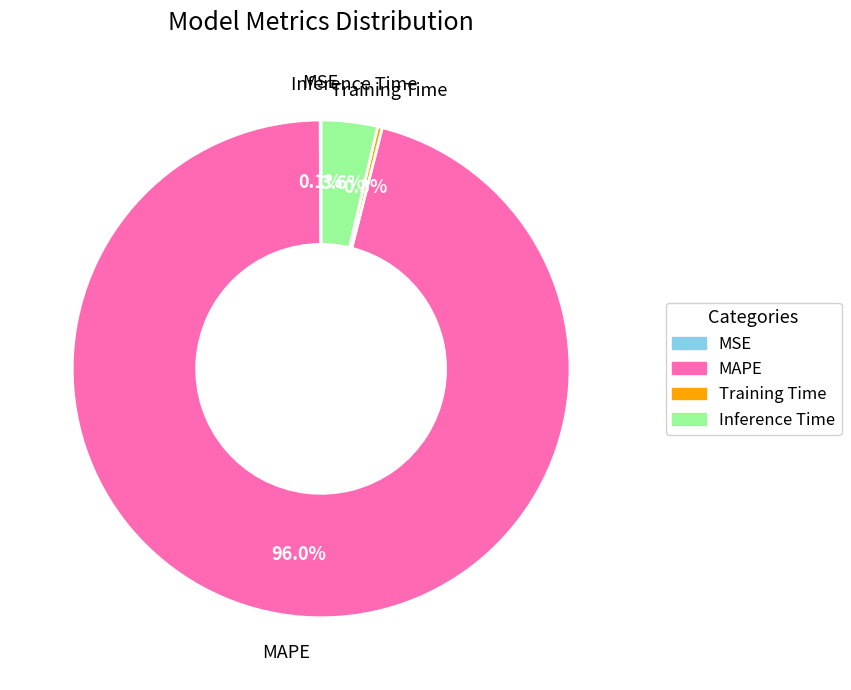

Does any single category account for the majority?

Yes